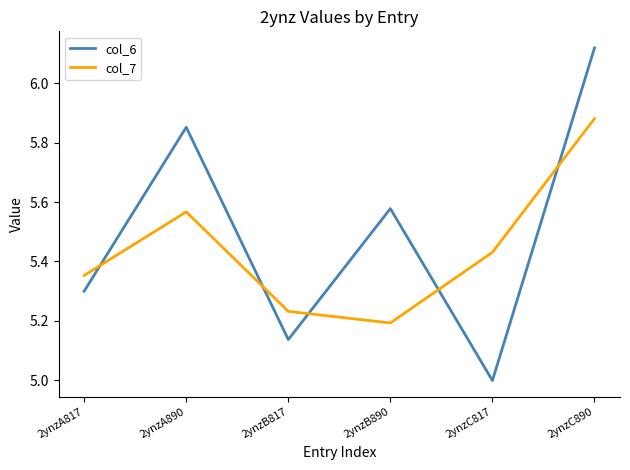

What is the difference between the highest and lowest values at 2ynzA890?

0.3